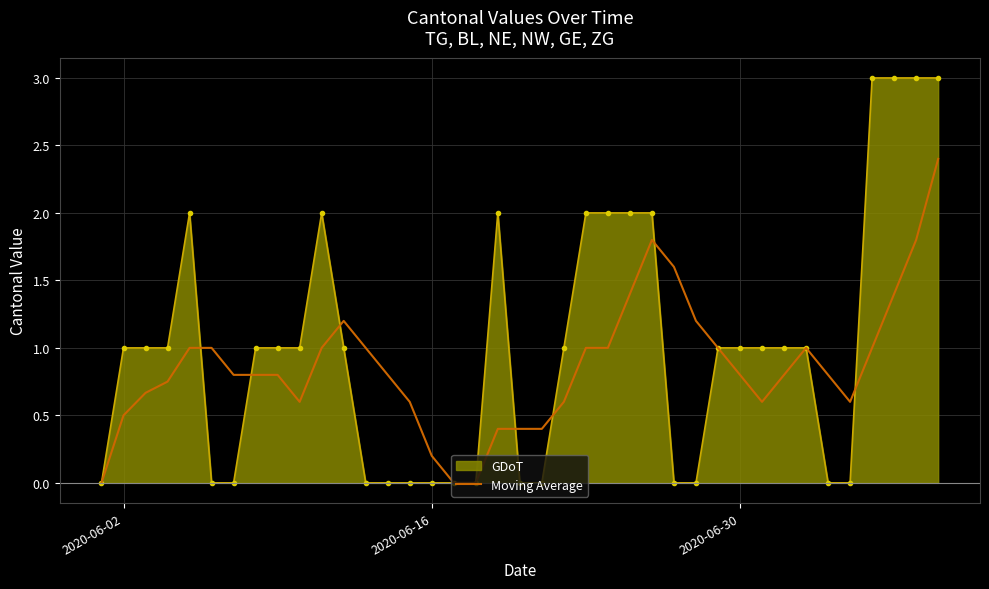

What is the maximum value for GDoT?

3.0